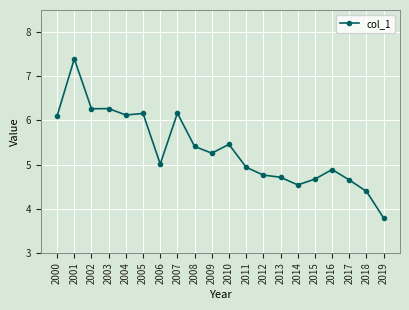

Where does the data first go above 5?

2000